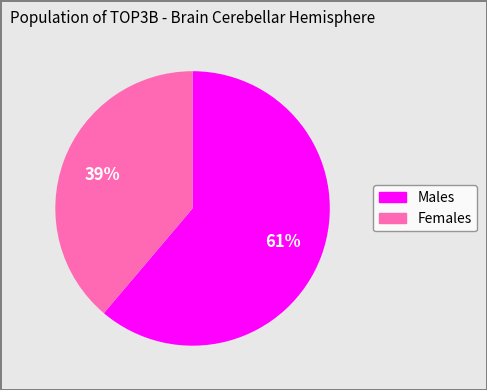

To the nearest percent, what is the average slice percentage?

50%